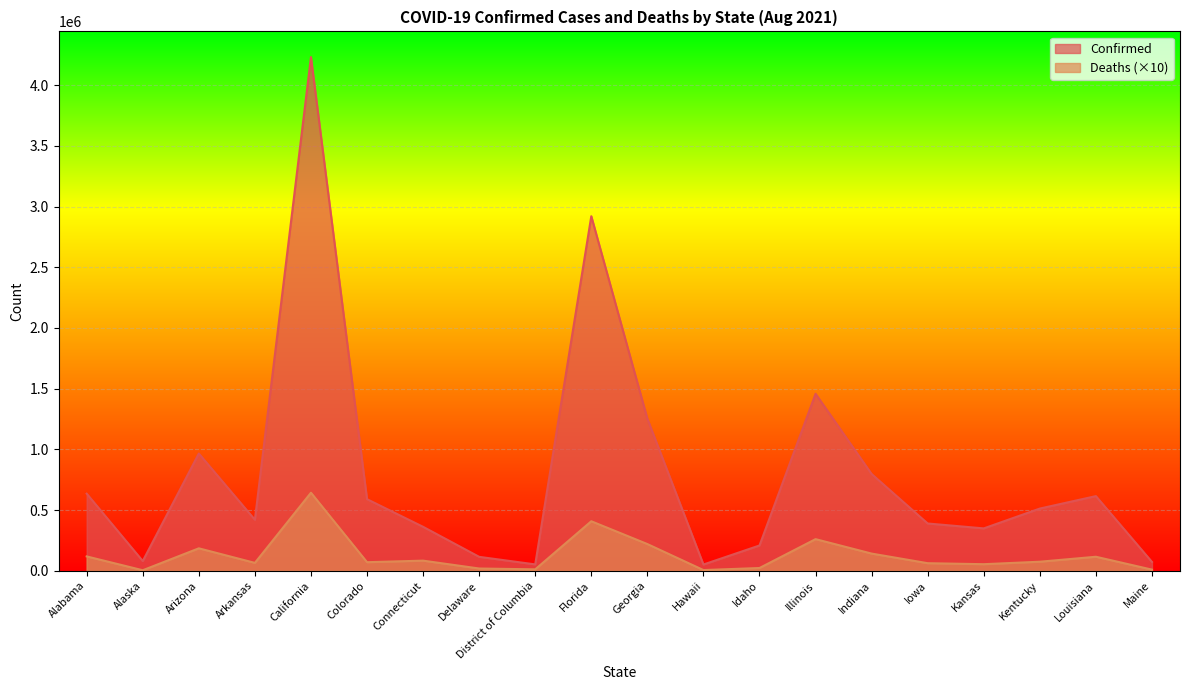

Where is the first local maximum for Deaths?

Arizona